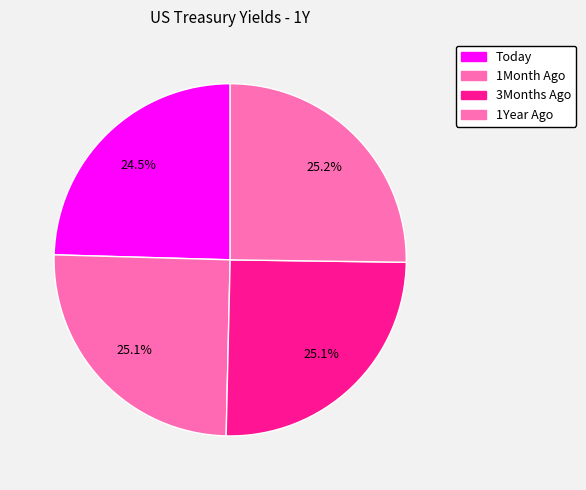

How many segments does this pie chart have?

4